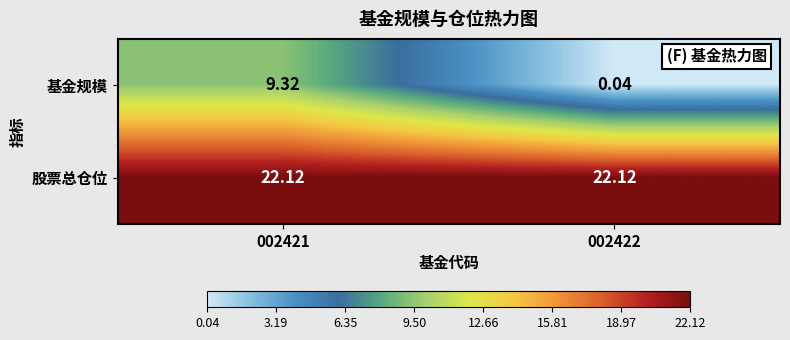

Which series changed the most between 002421 and 002422?

基金规模